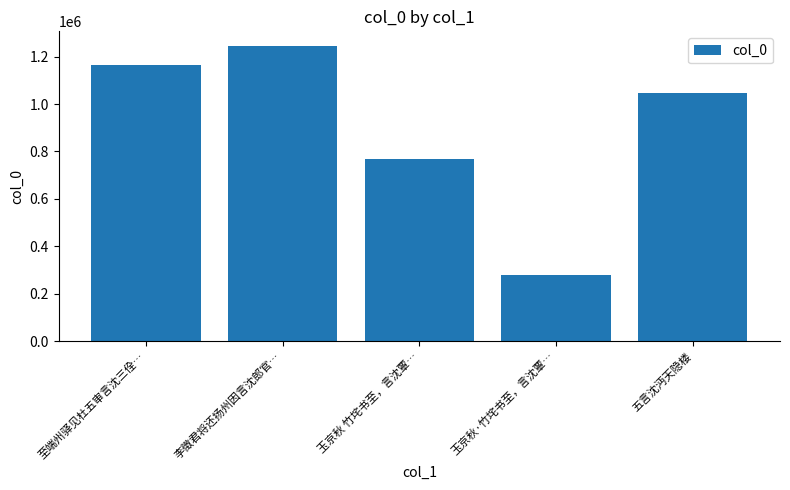

Reading right to left, what are all the values shown in this chart?

五言沈沔天隐楼=1044737	玉京秋·竹垞书至，言沈覃…=280680	玉京秋 竹垞书至，言沈覃…=768129	李徵君将还扬州因言沈郎官…=1244711	至端州驿见杜五审言沈三佺…=1164535